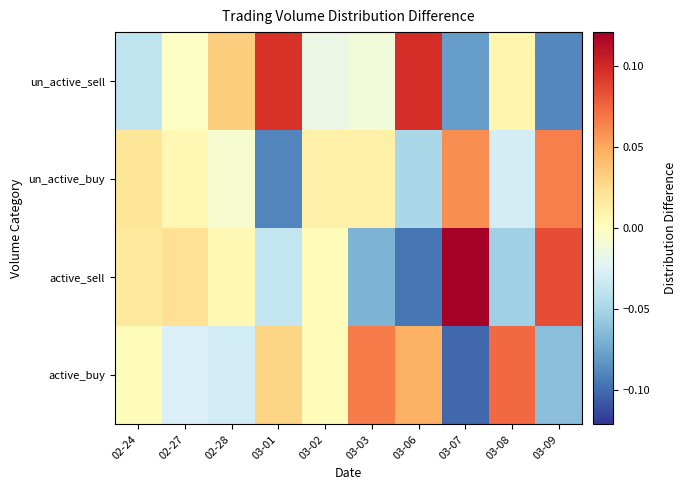

At 03-08, list the series in order from largest to smallest.

active_buy, un_active_sell, un_active_buy, active_sell